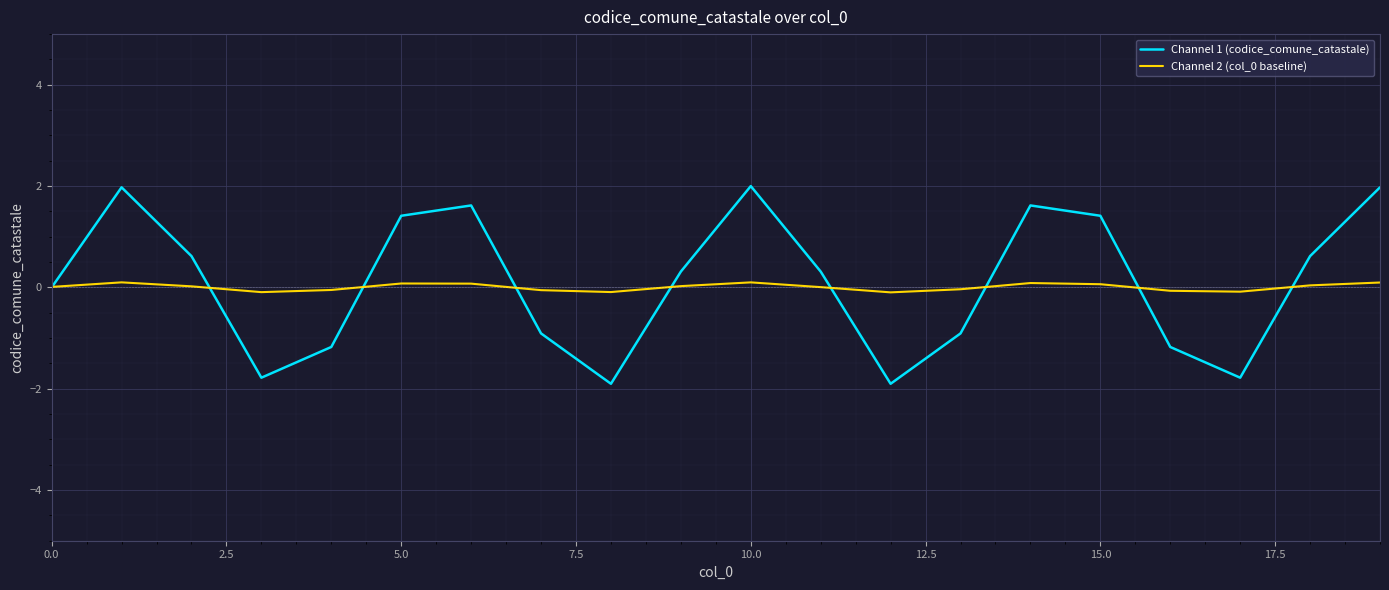

What is the maximum value for Channel 1 (codice_comune_catastale)?

2.0